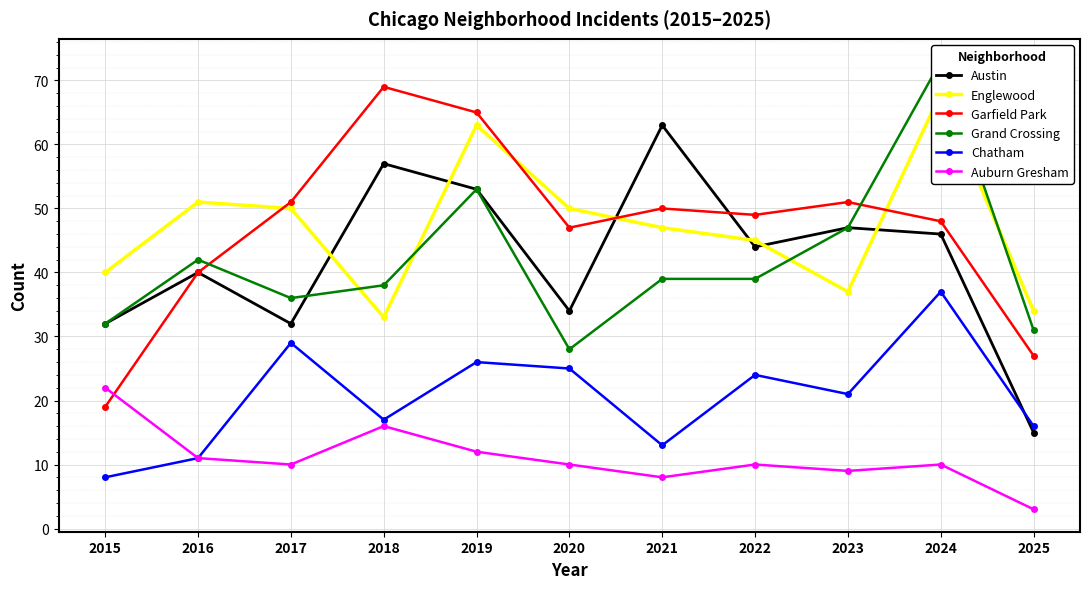

At which category is the sum across all series the highest?

2024